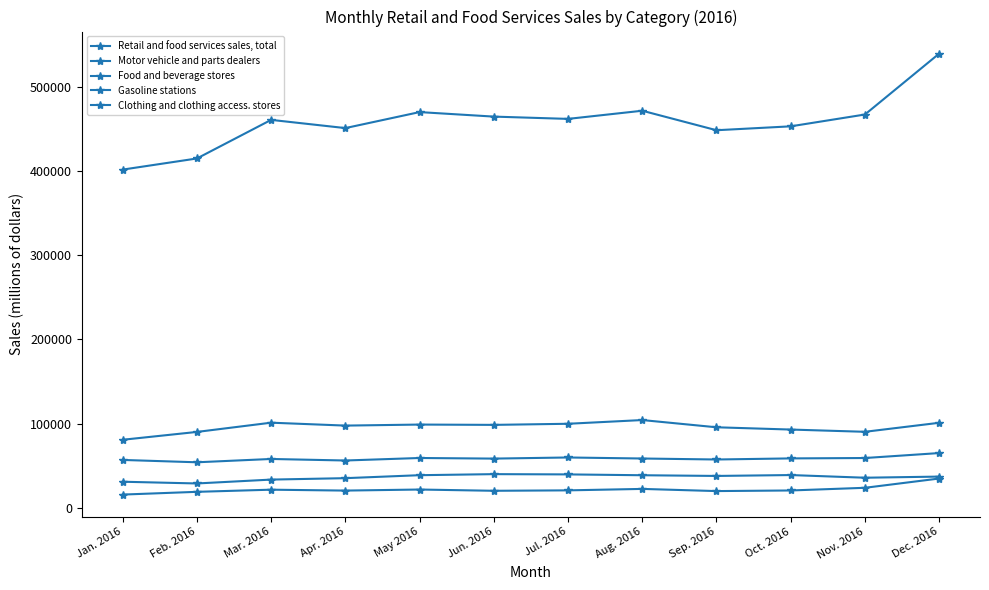

True or false: Motor vehicle and parts dealers and Clothing and clothing access. stores cross at least once.

False